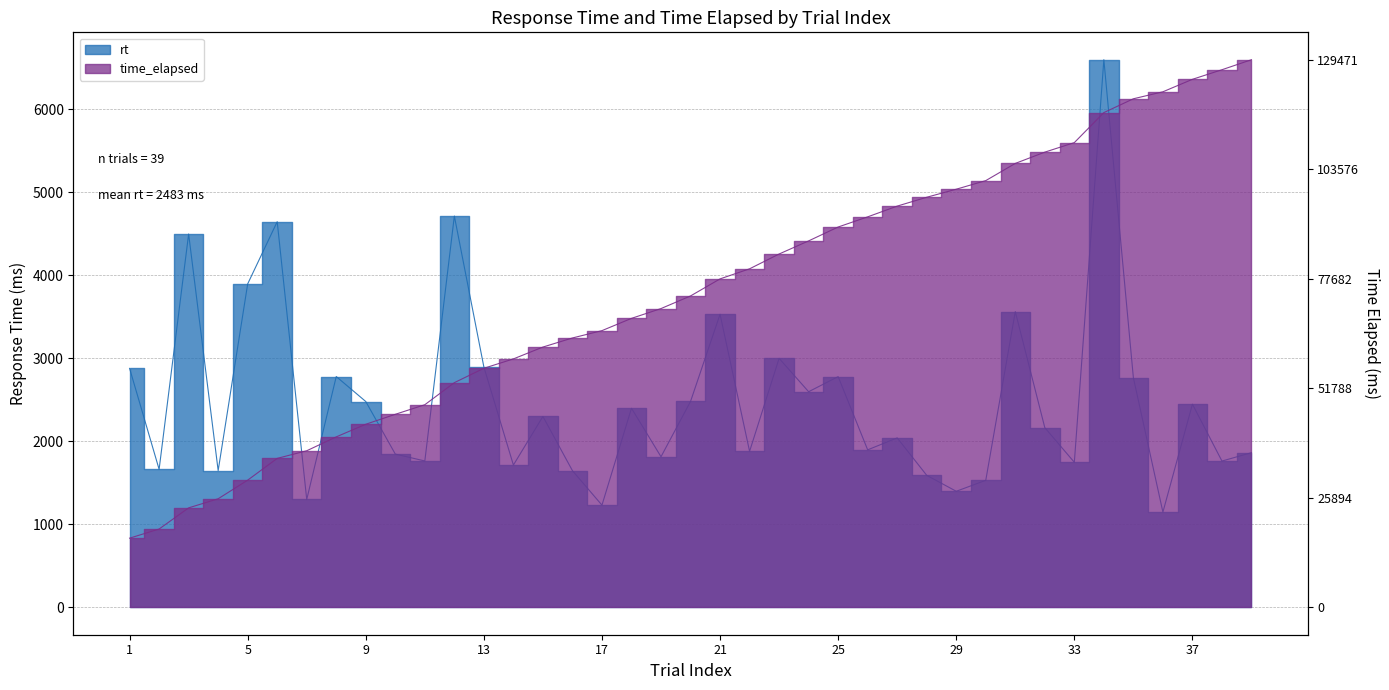

What is the total value across all series at 15?

5434.0